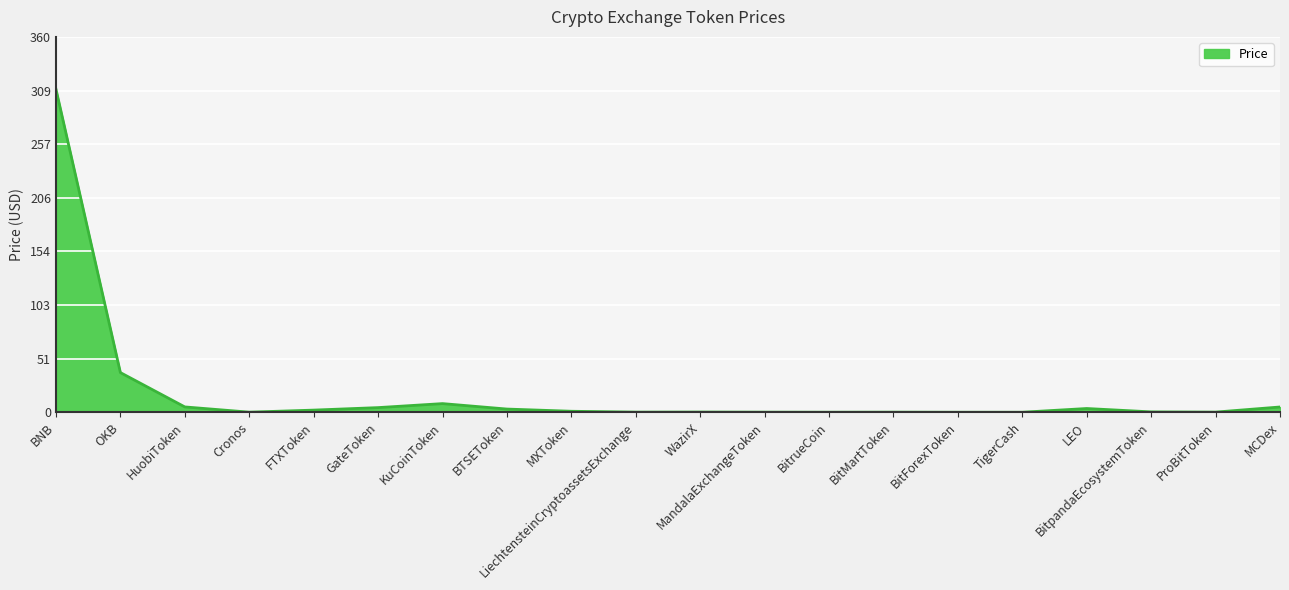

What is the difference between the second highest and second lowest values?

38.0